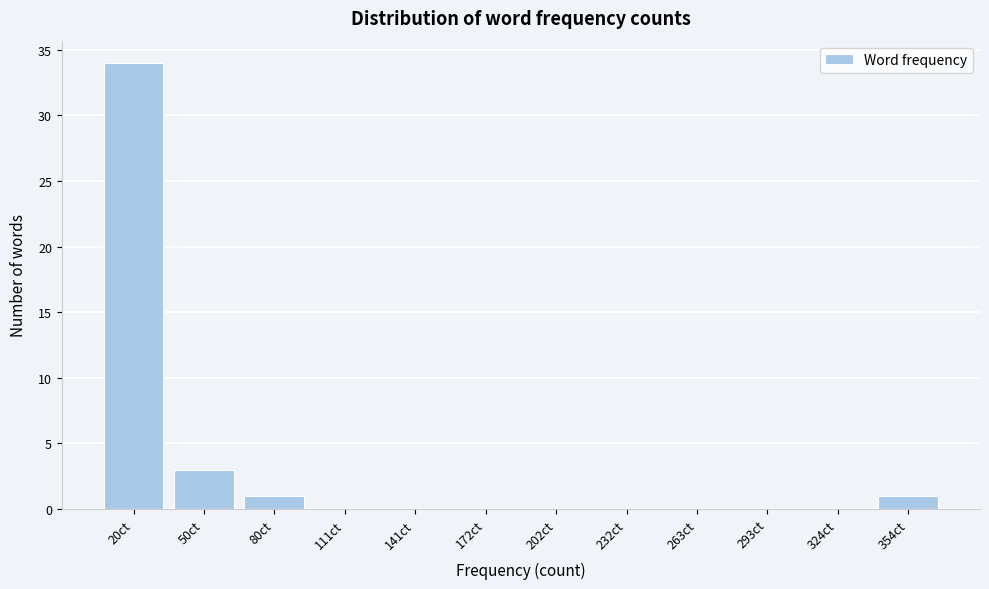

Reading left to right, transcribe all the data shown in this chart.

20ct=34	50ct=3	80ct=1	111ct=0	141ct=0	172ct=0	202ct=0	232ct=0	263ct=0	293ct=0	324ct=0	354ct=1